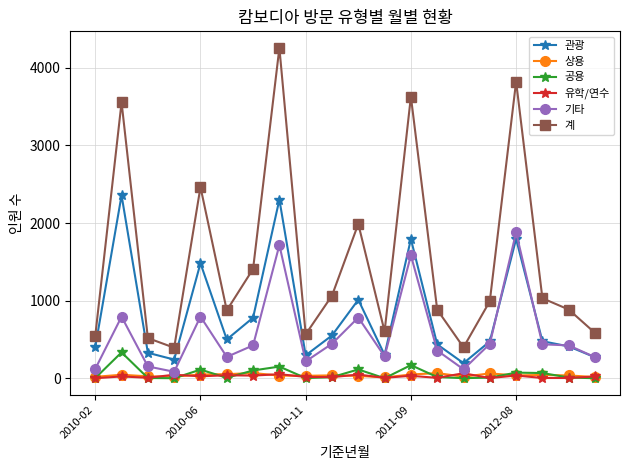

What is the minimum value shown in the chart?

1